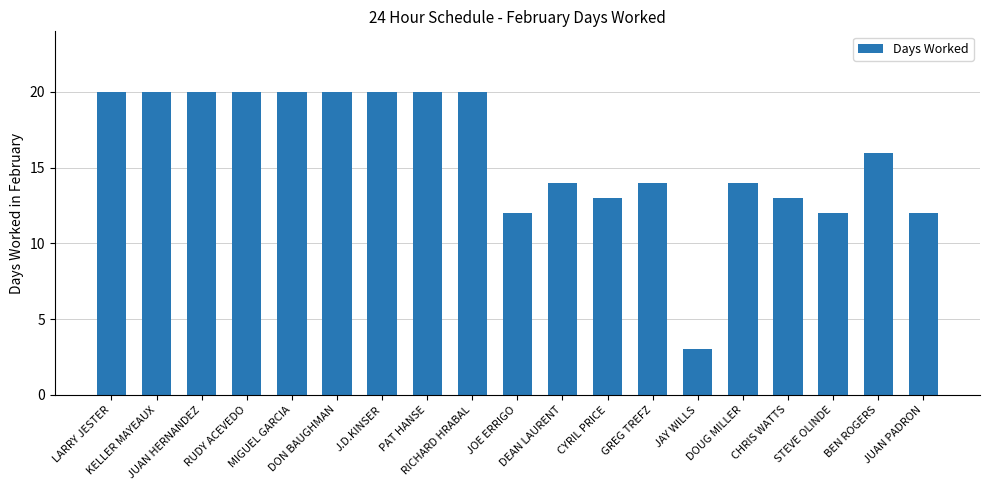

Which category has the lowest value across all series?

JAY WILLS